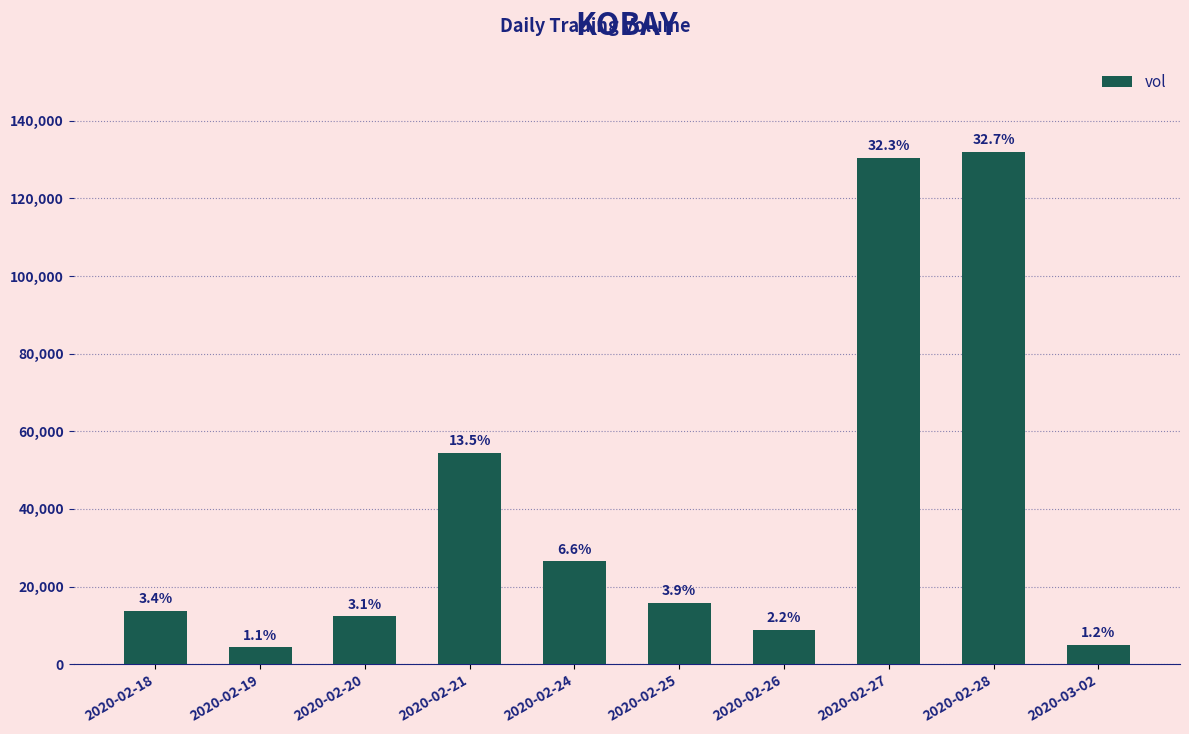

How many bars are there in total?

10